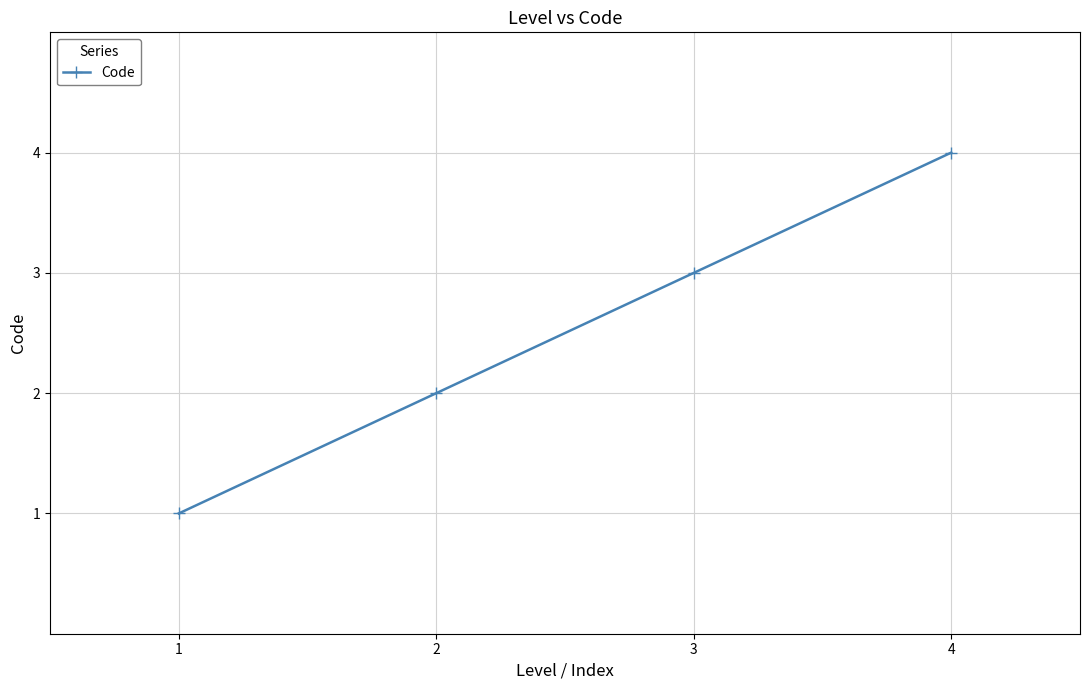

What is the difference between the values at 1 and 2?

1